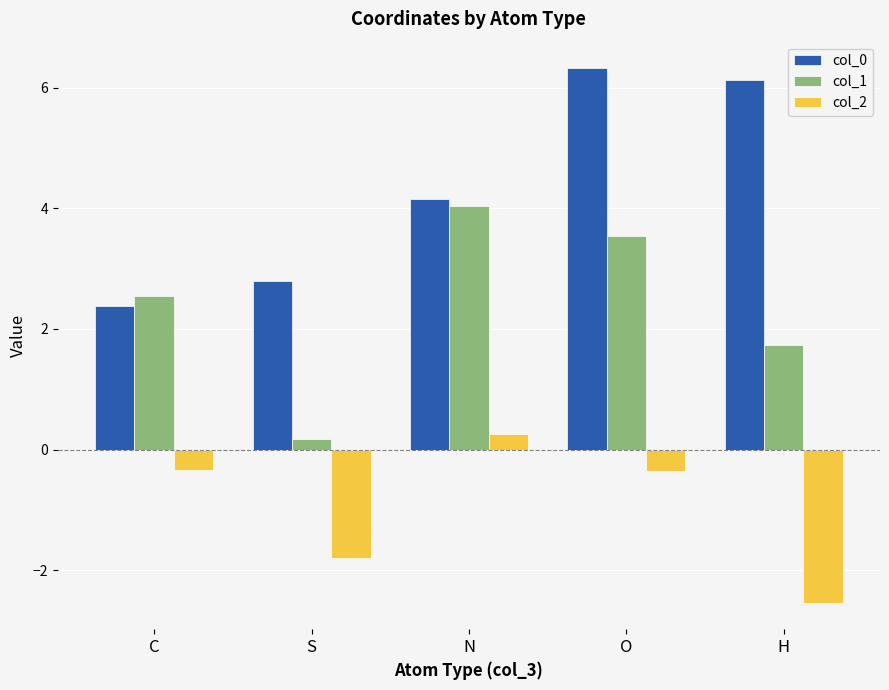

Which category has the highest value across all series?

O